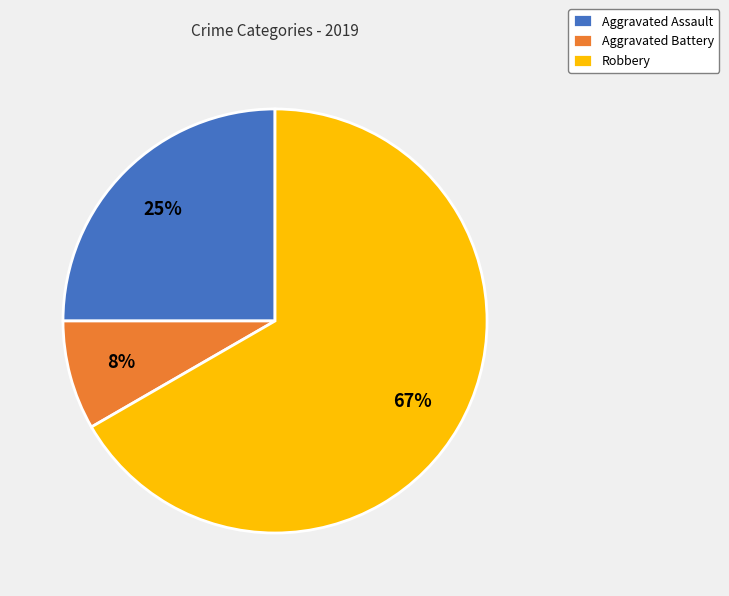

Is there any slice that represents more than half of the pie?

Yes